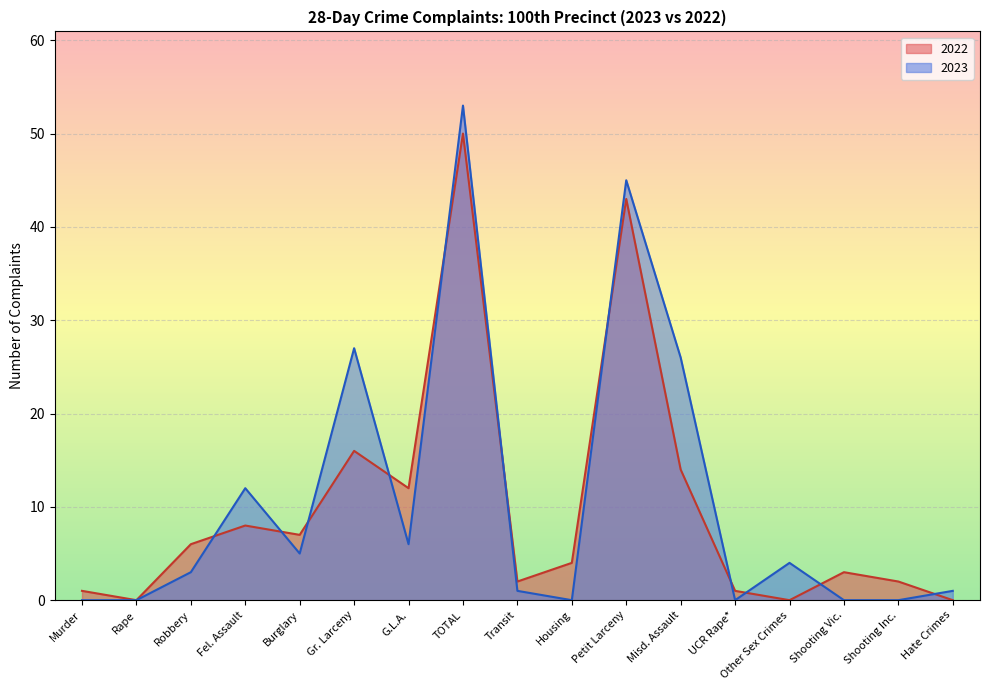

Does the chart display data point markers on the line(s)?

No